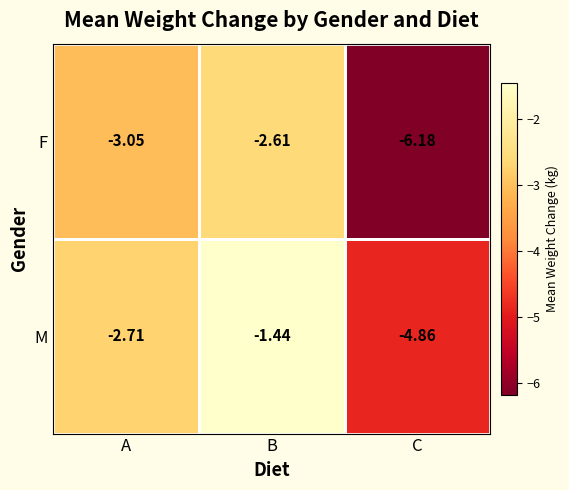

How many values in the M series exceed -2?

1